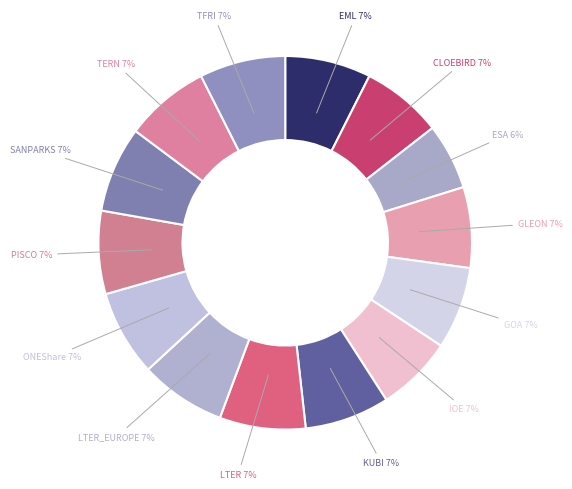

To the nearest percent, what is the average slice percentage?

7%